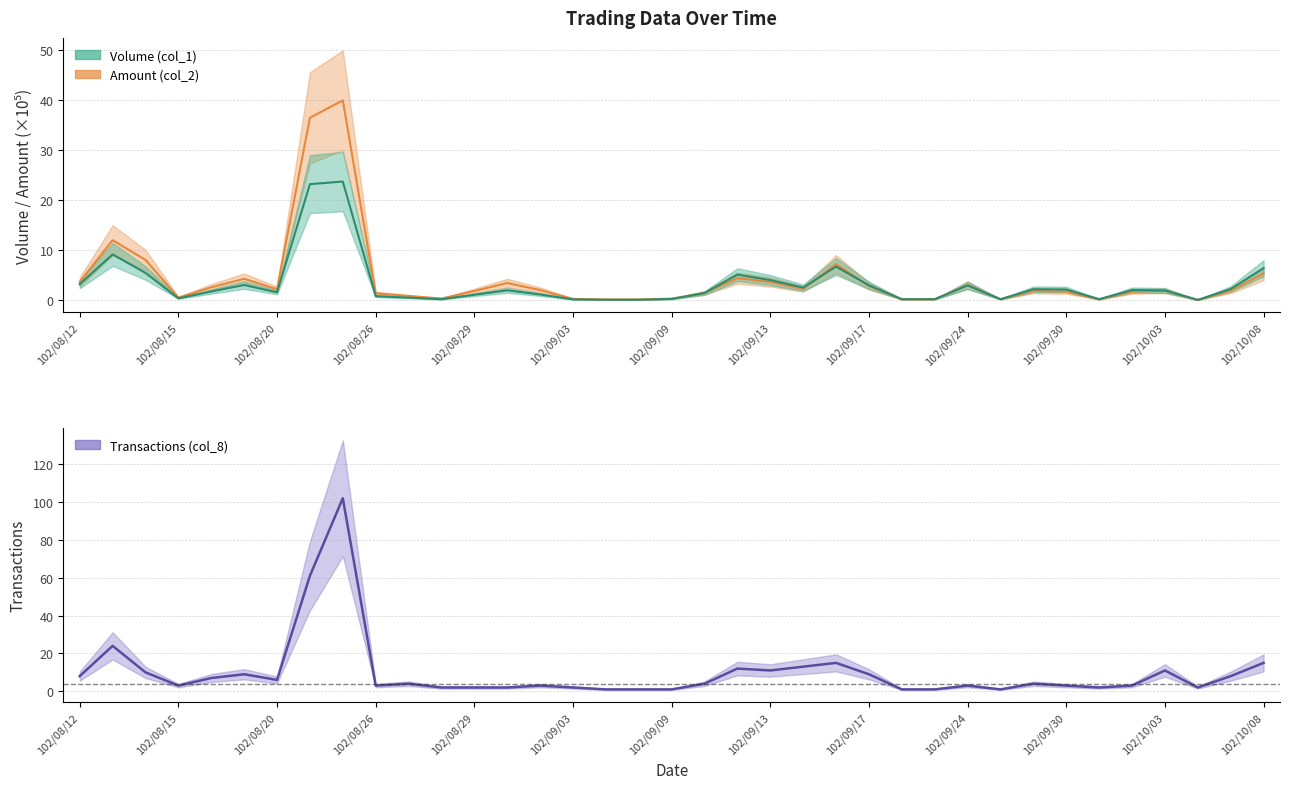

What is the label of the 33rd point from the left?

102/10/02